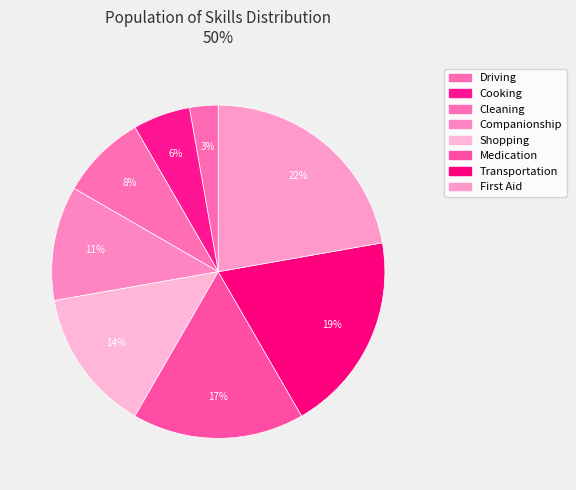

True or false: Companionship accounts for 11% of the total.

True